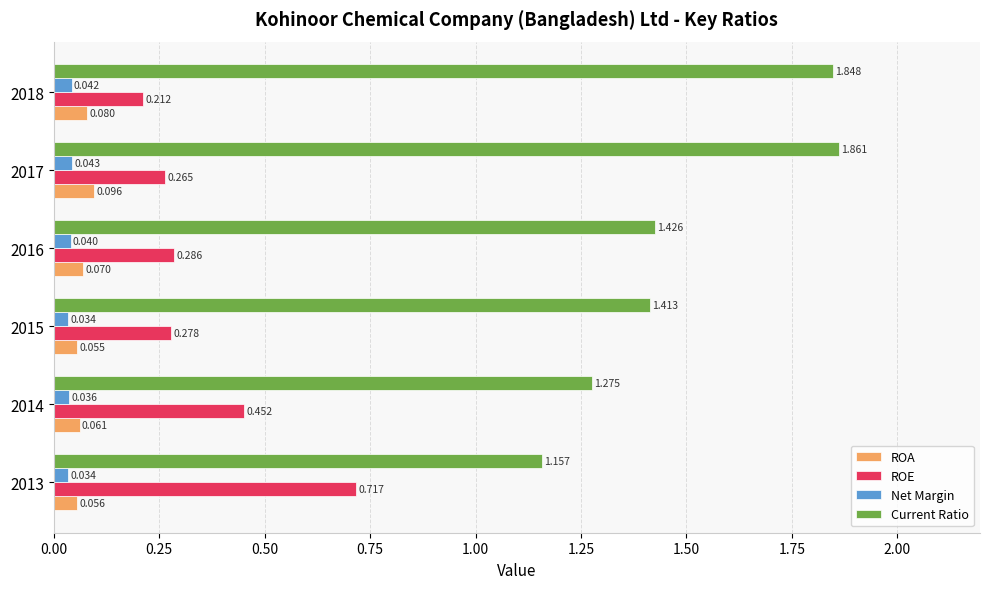

What are all the series names shown in the legend?

ROA, ROE, Net Margin, Current Ratio